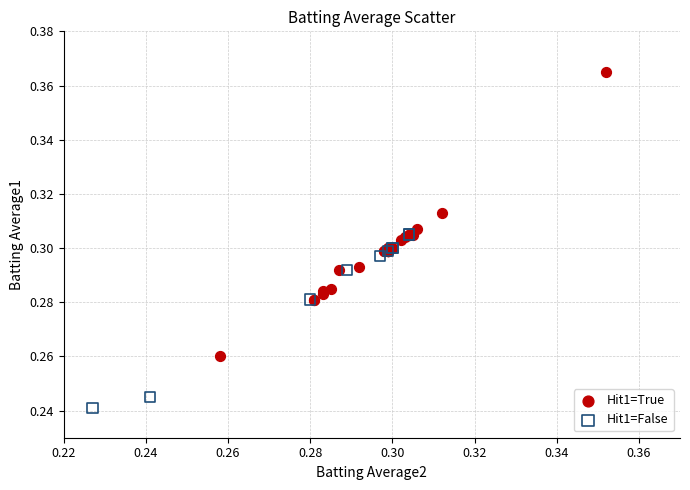

Which series reaches the minimum Y coordinate?

Hit1=False